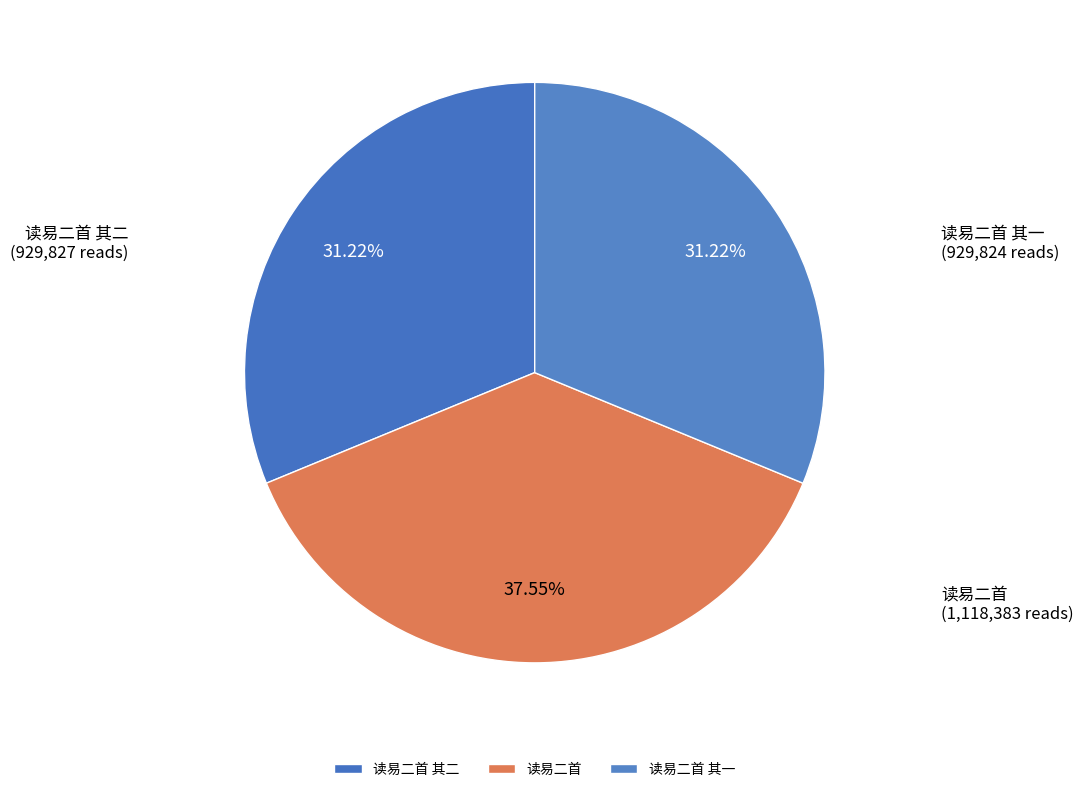

To the nearest percent, what portion does 读易二首 其二 represent?

31%